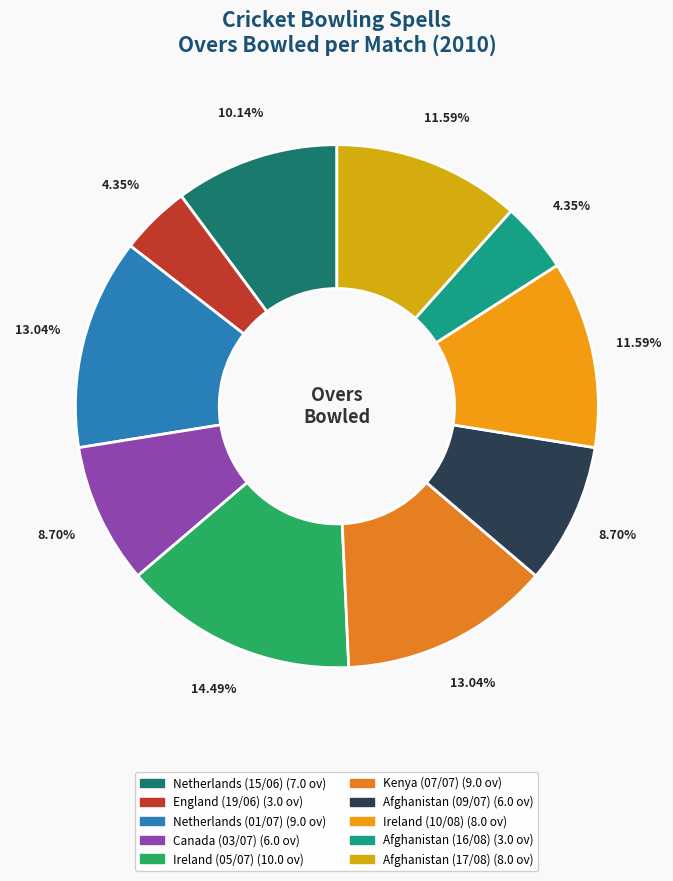

Is England (19/06) the majority of the pie?

No